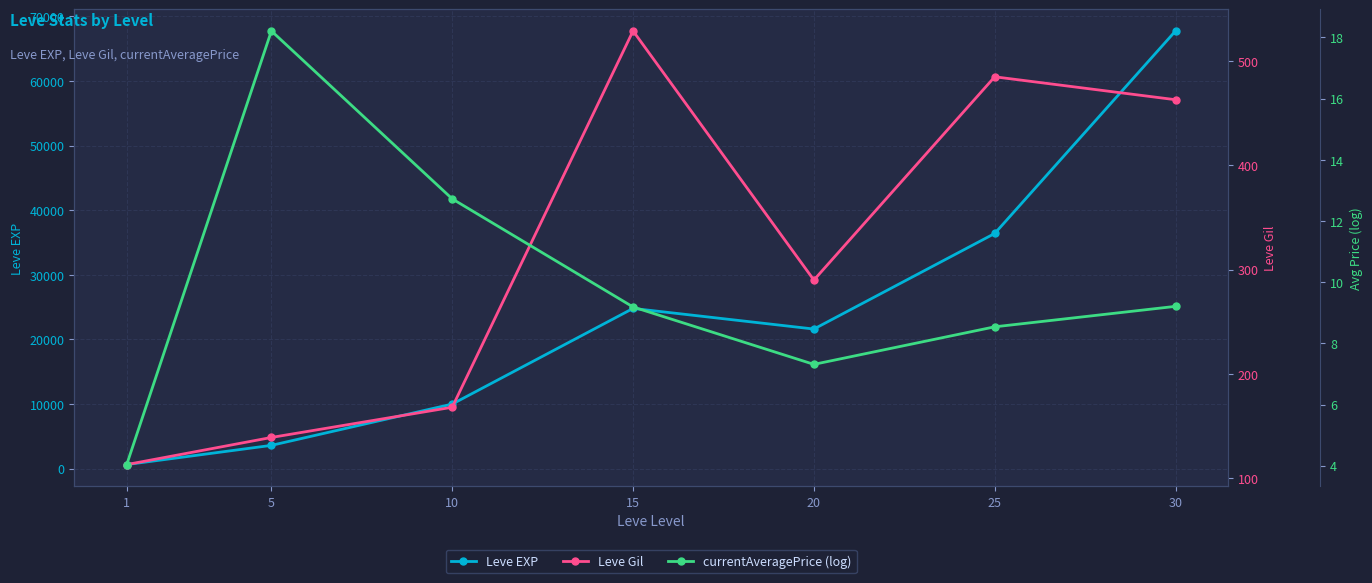

Is this an area chart (filled region under the line)?

No